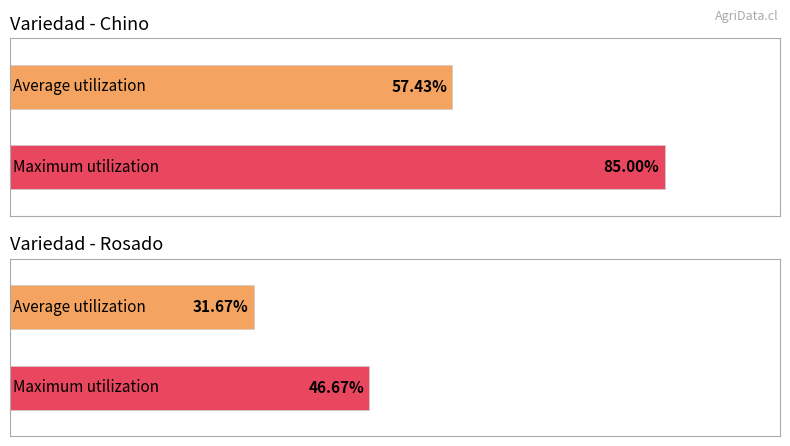

Are the bars horizontal?

Yes